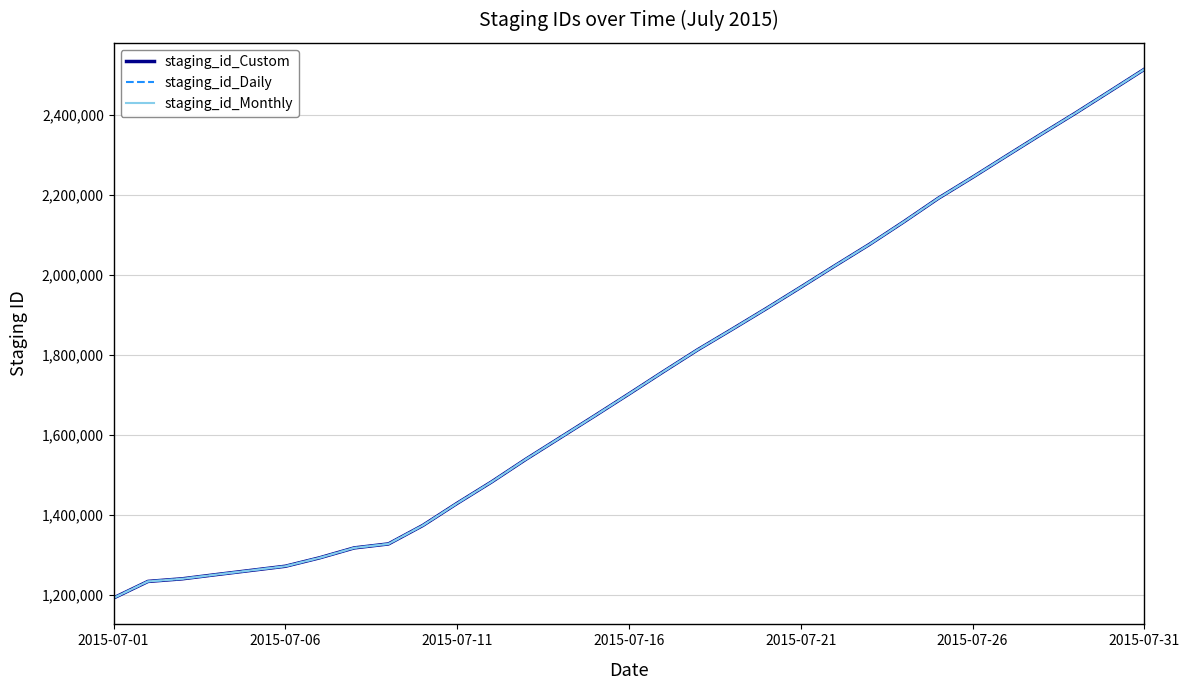

What is the maximum value shown in the chart?

2513752